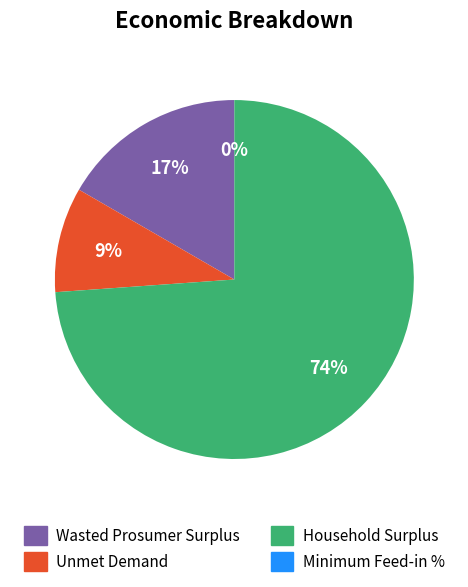

How many slices are in this pie chart?

4